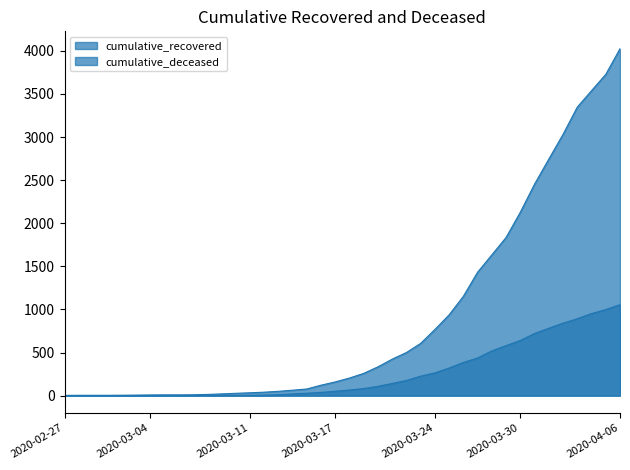

What is the difference between the second highest and minimum values in the cumulative_deceased series?

998